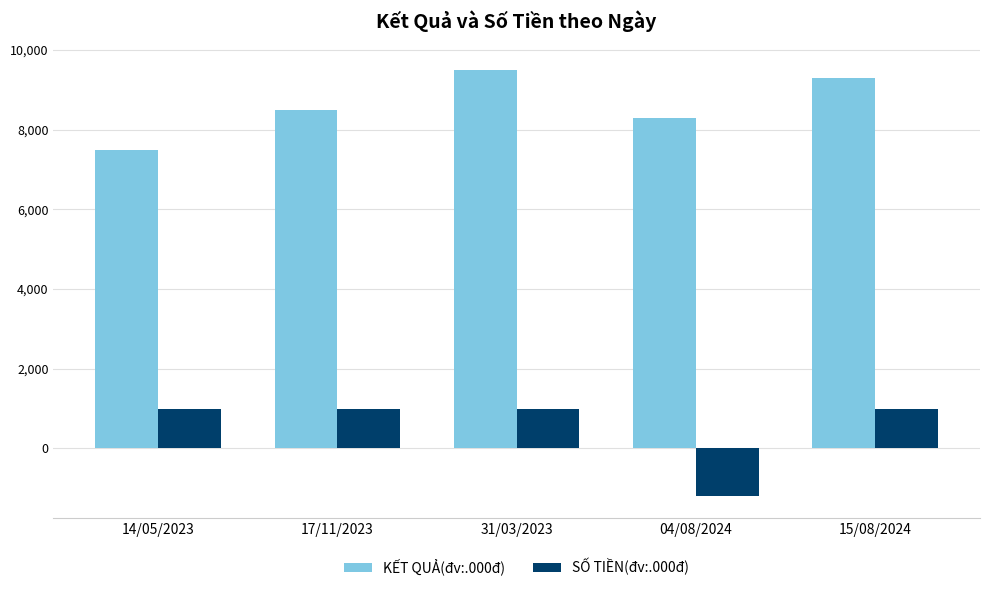

What is the smallest value displayed?

-1200